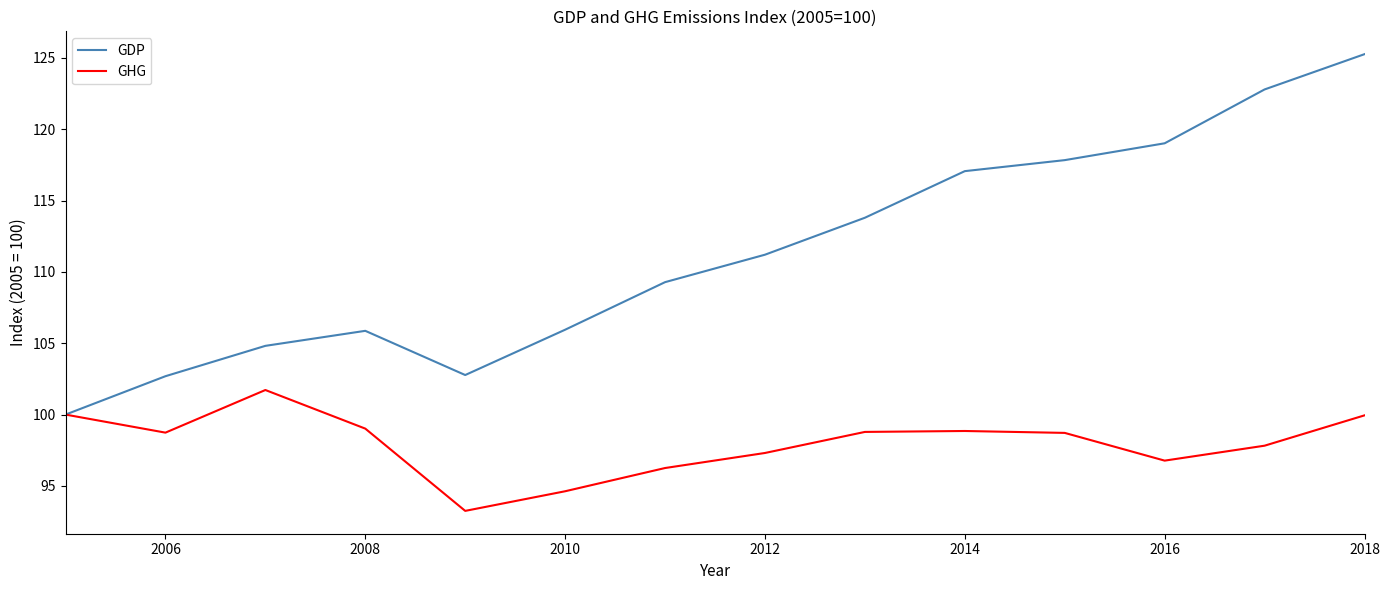

How many lines are shown in the chart?

2